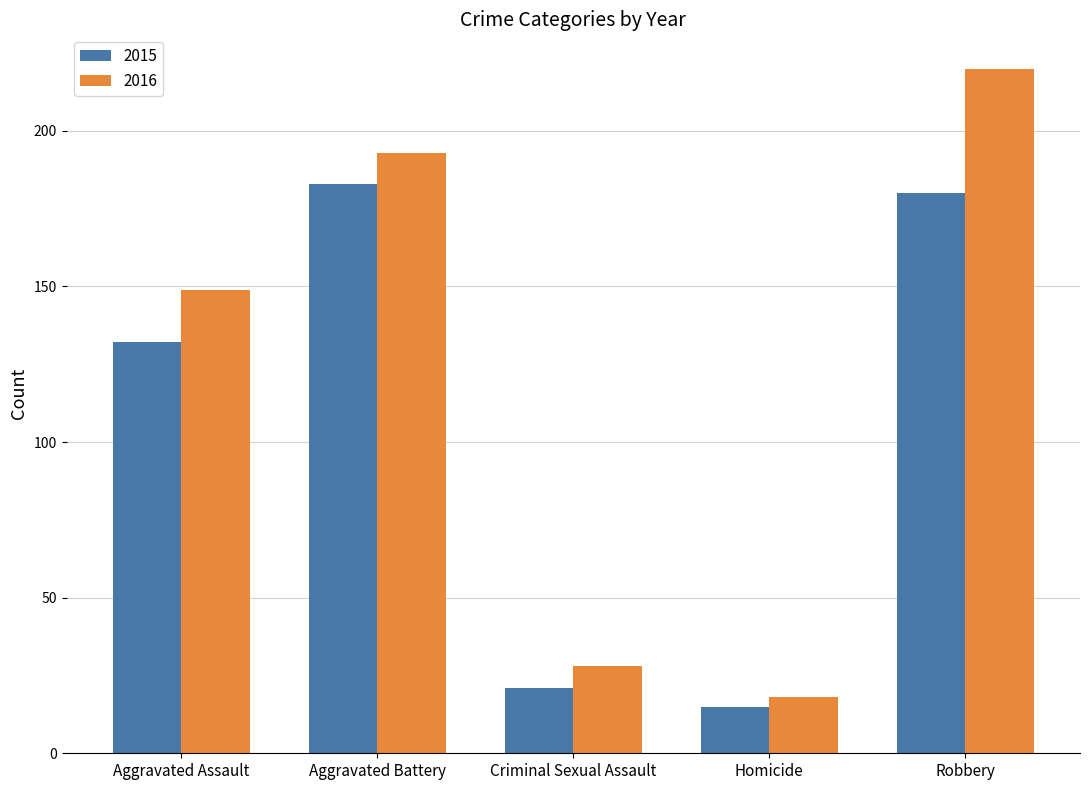

The value of 2016 at Homicide is 5. True or false?

False